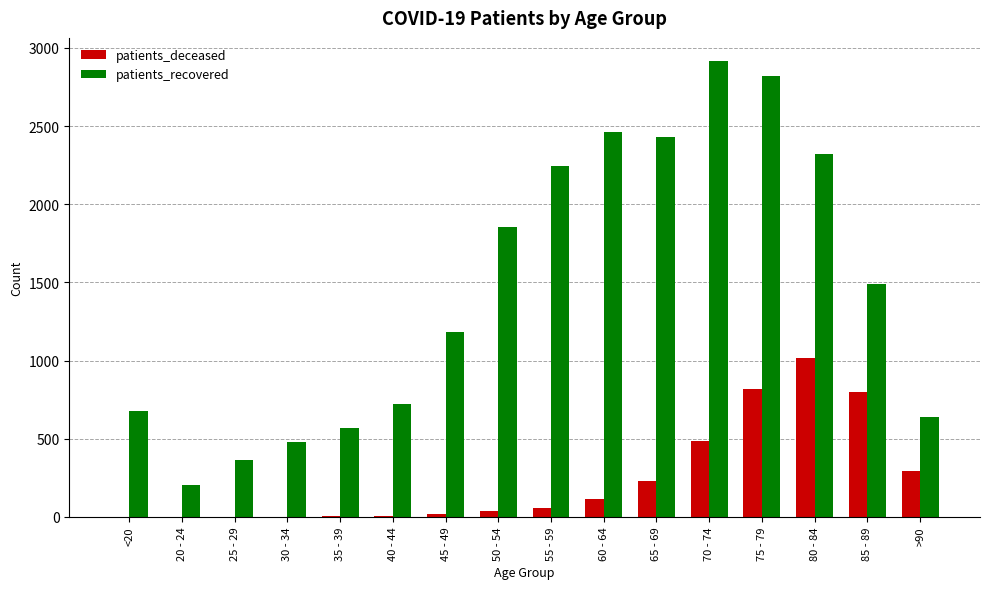

What is the maximum value shown in the chart?

2918